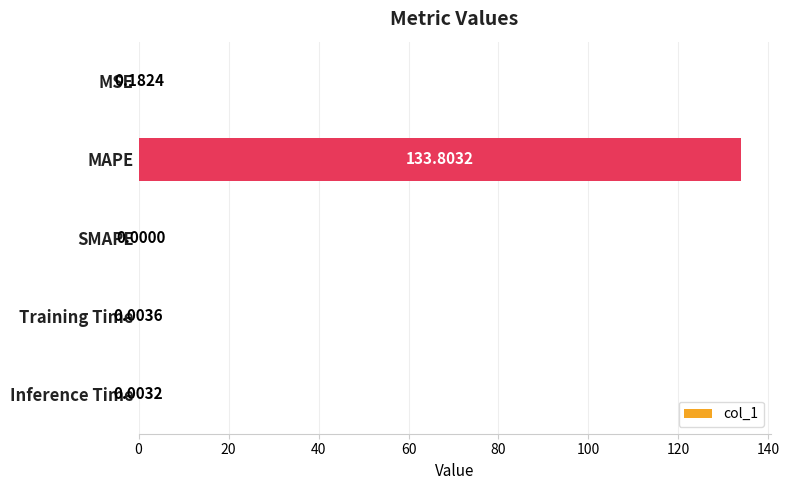

What is the sum of all values?

134.0